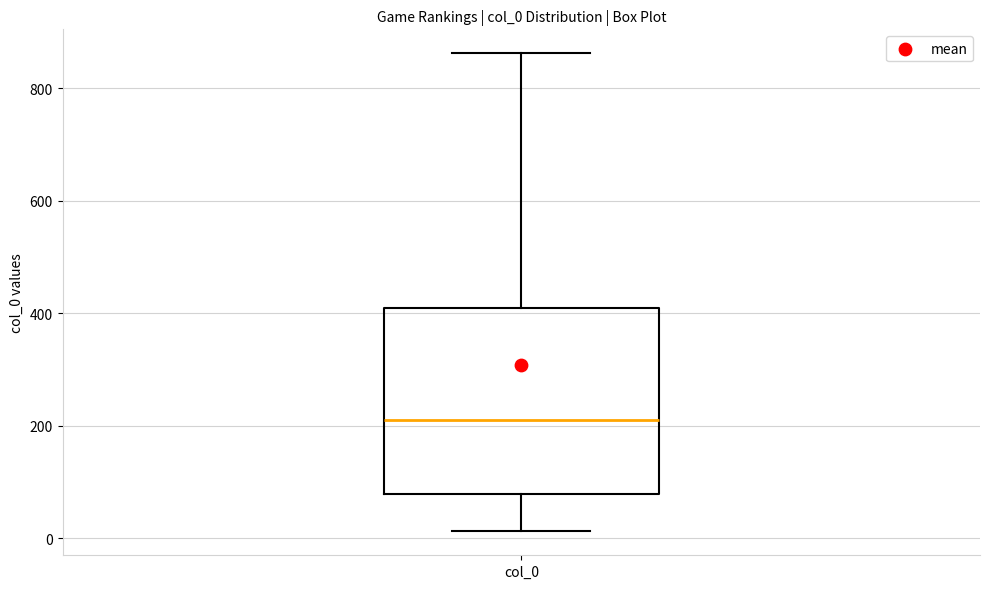

Transcribe this box plot: give where the median line is, the range the box spans, and where the two whiskers end, as read against the y-axis. The values are not printed on the chart, so give them approximately, as read against the axis.

median 200, box 80 to 400, whiskers 20 to 860